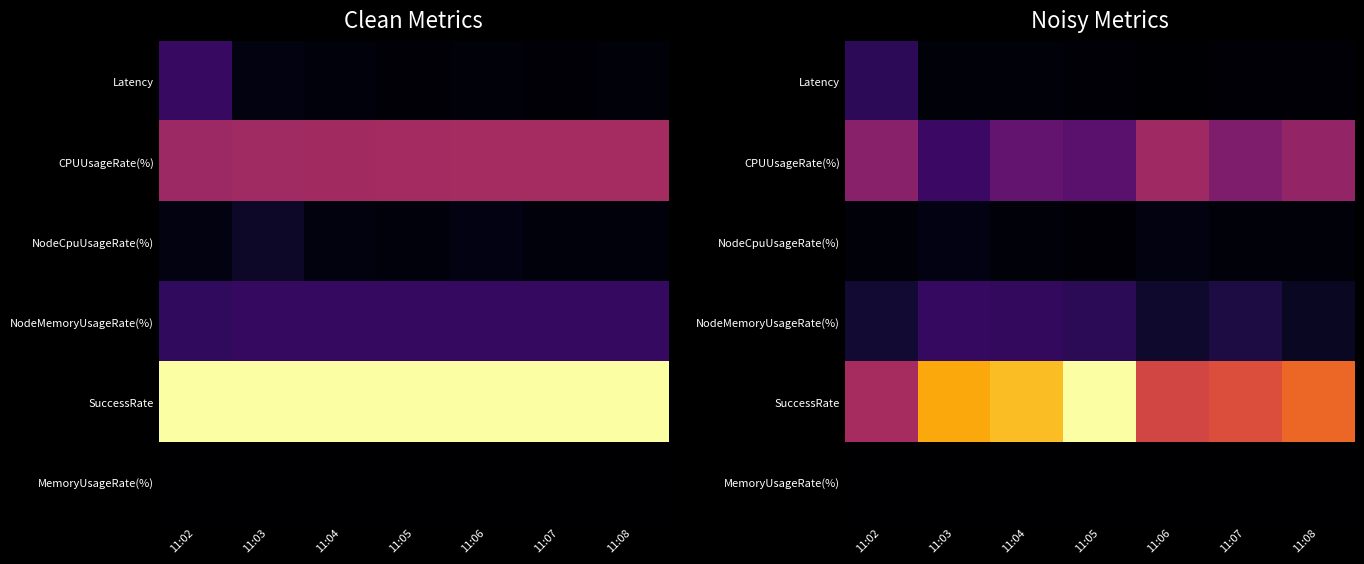

What is the spread (max minus min) of values at 11:02?

65.4